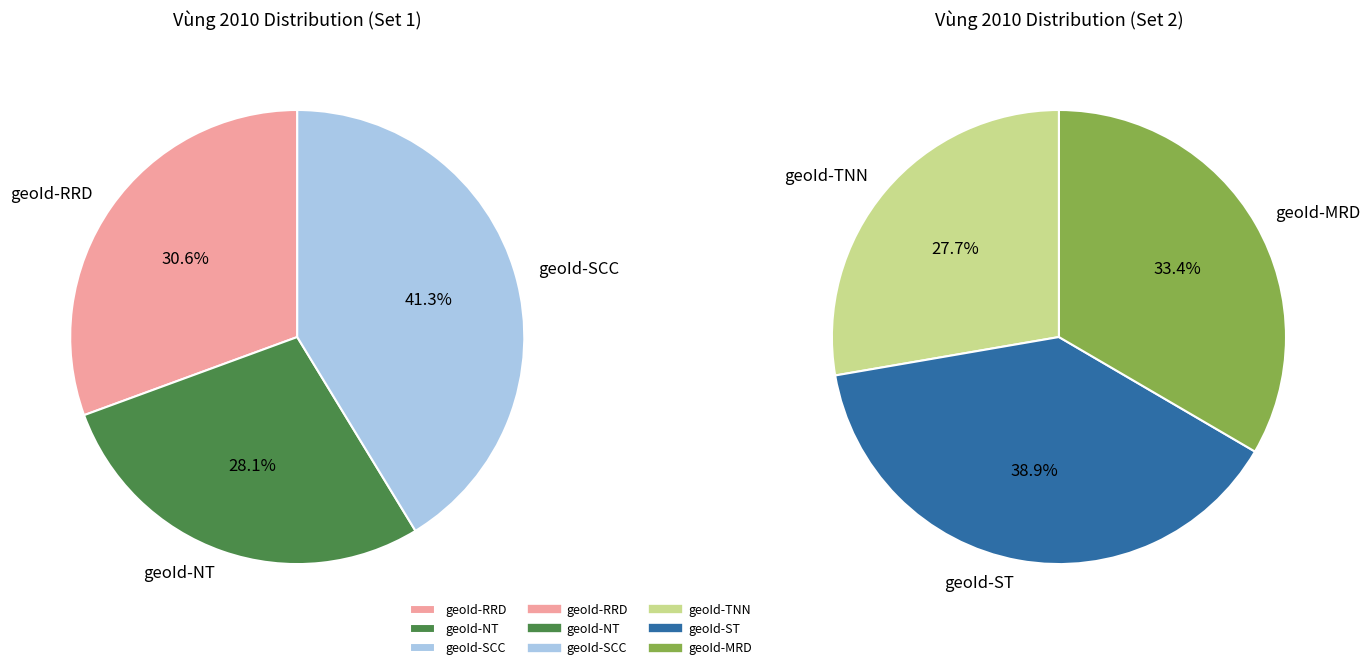

Which category has the biggest portion of the pie?

geoId-SCC